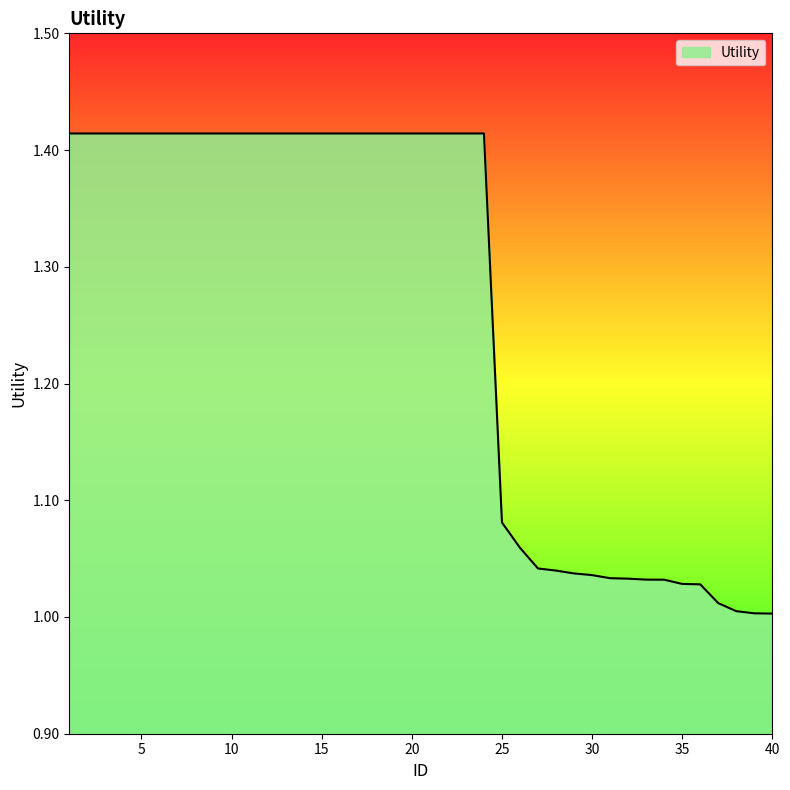

What is the difference between the maximum and minimum values?

0.4